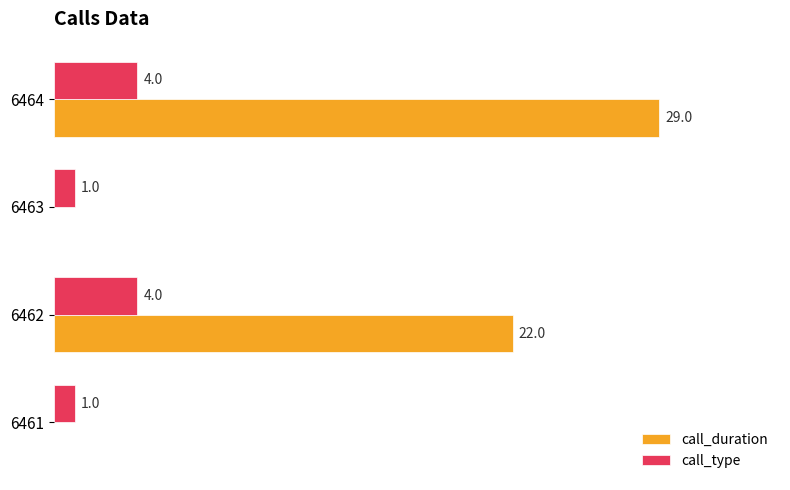

Between 6462 and 6464, which series saw the biggest shift?

call_duration